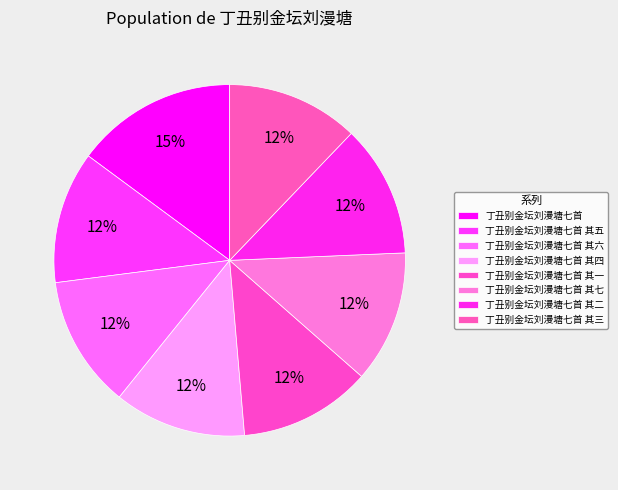

What percentage is the 丁丑别金坛刘漫塘七首 其六 slice, to the nearest percent?

12%